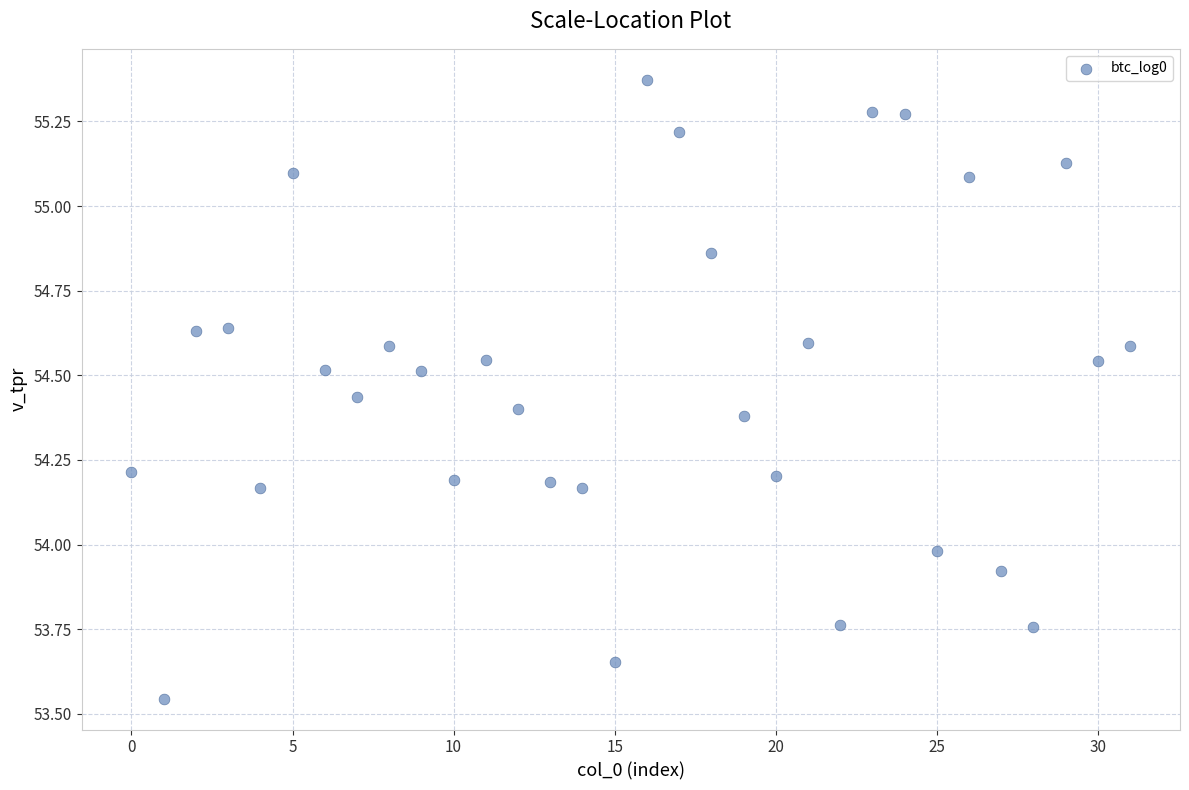

What is the range of Y values (max minus min)?

1.8